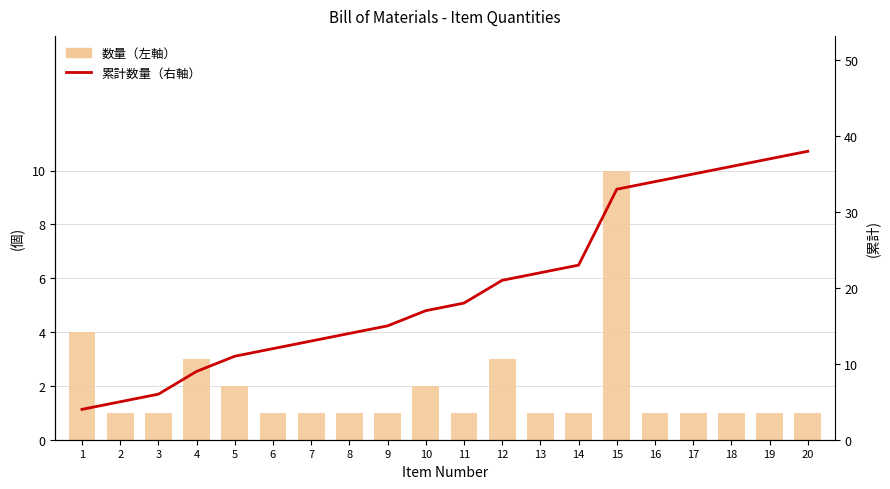

What is the minimum value for 累計数量（右軸）?

4